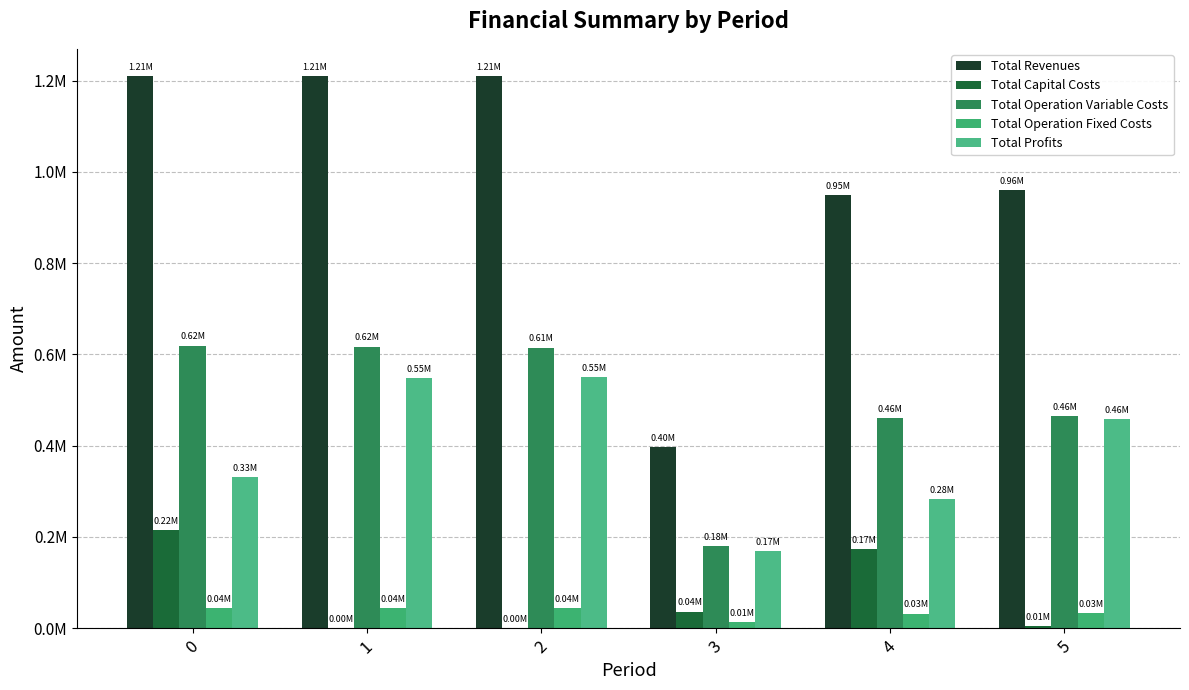

What is the sum of all Total Profits values?

2340453.0